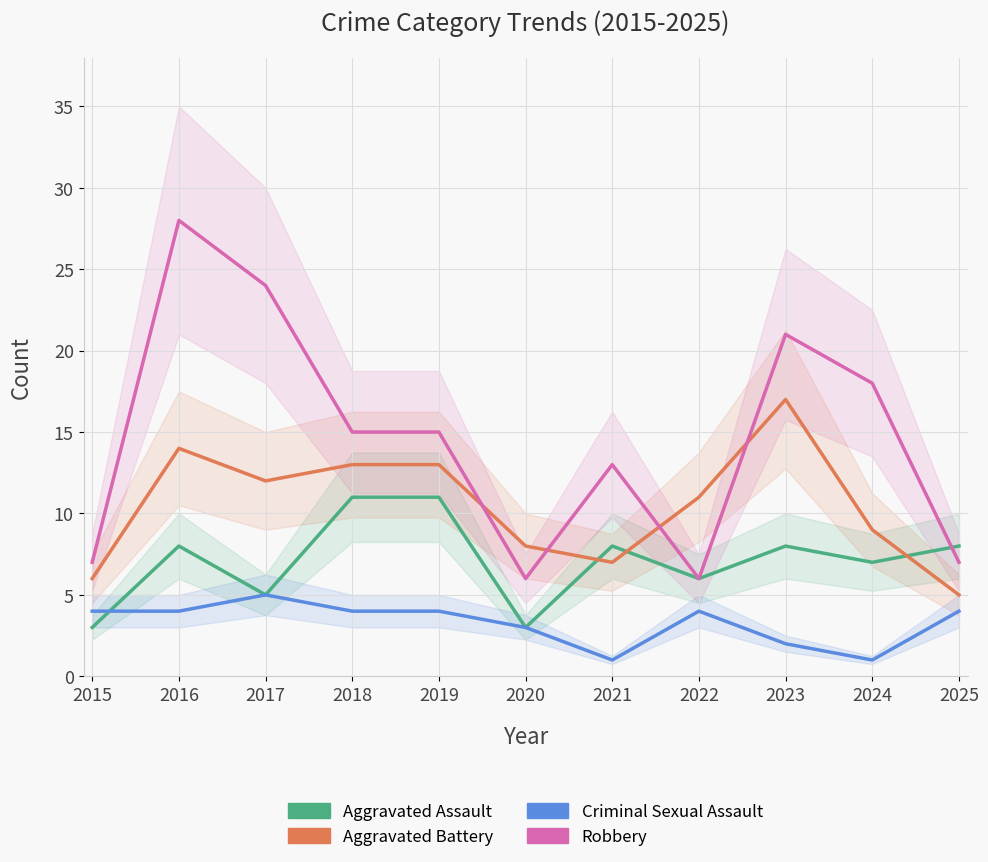

The Aggravated Assault series shows 3 at 2015. True or false?

True